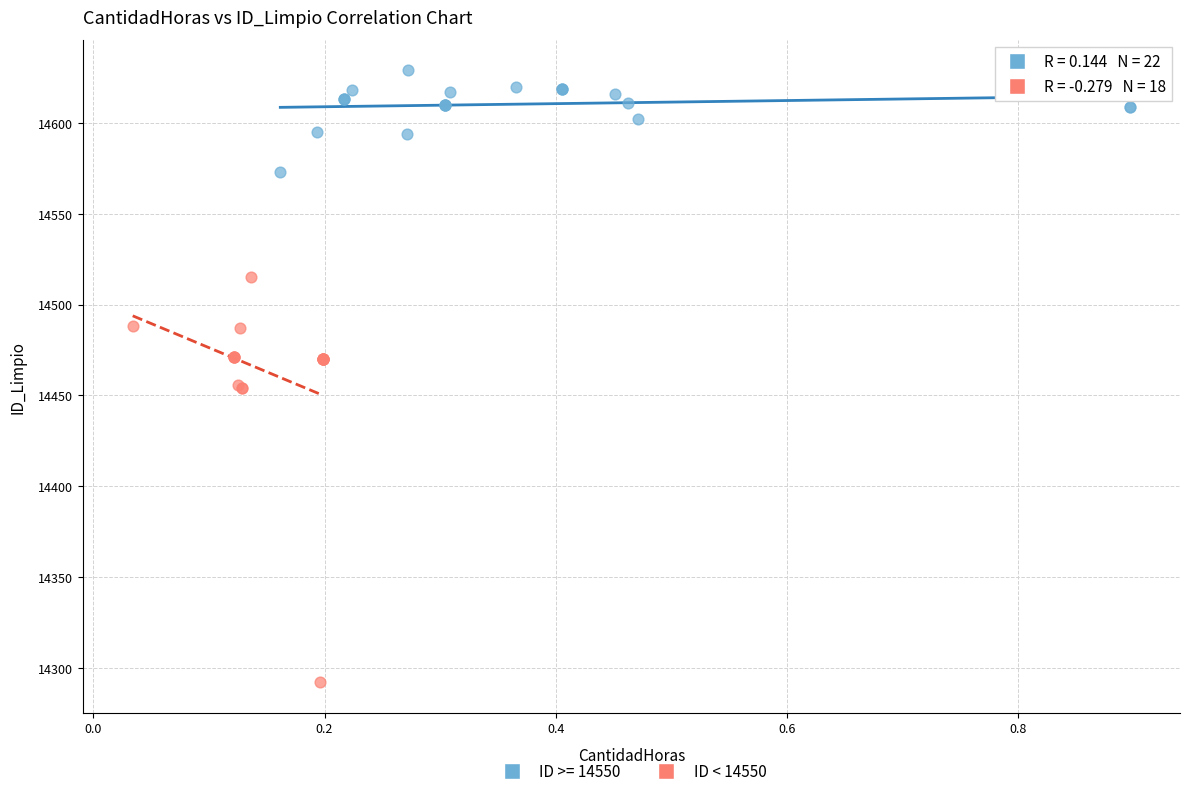

Which series contains the highest Y value?

ID >= 14550